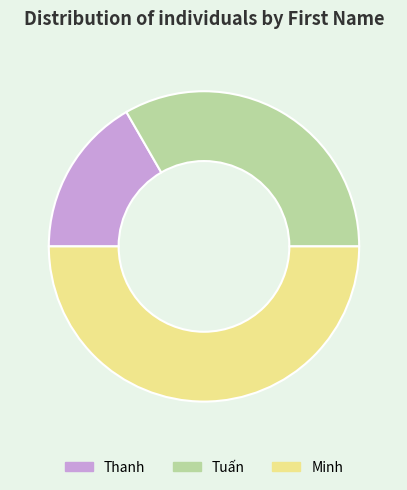

Rank the categories by value from lowest to highest.

Thanh, Tuấn, Minh